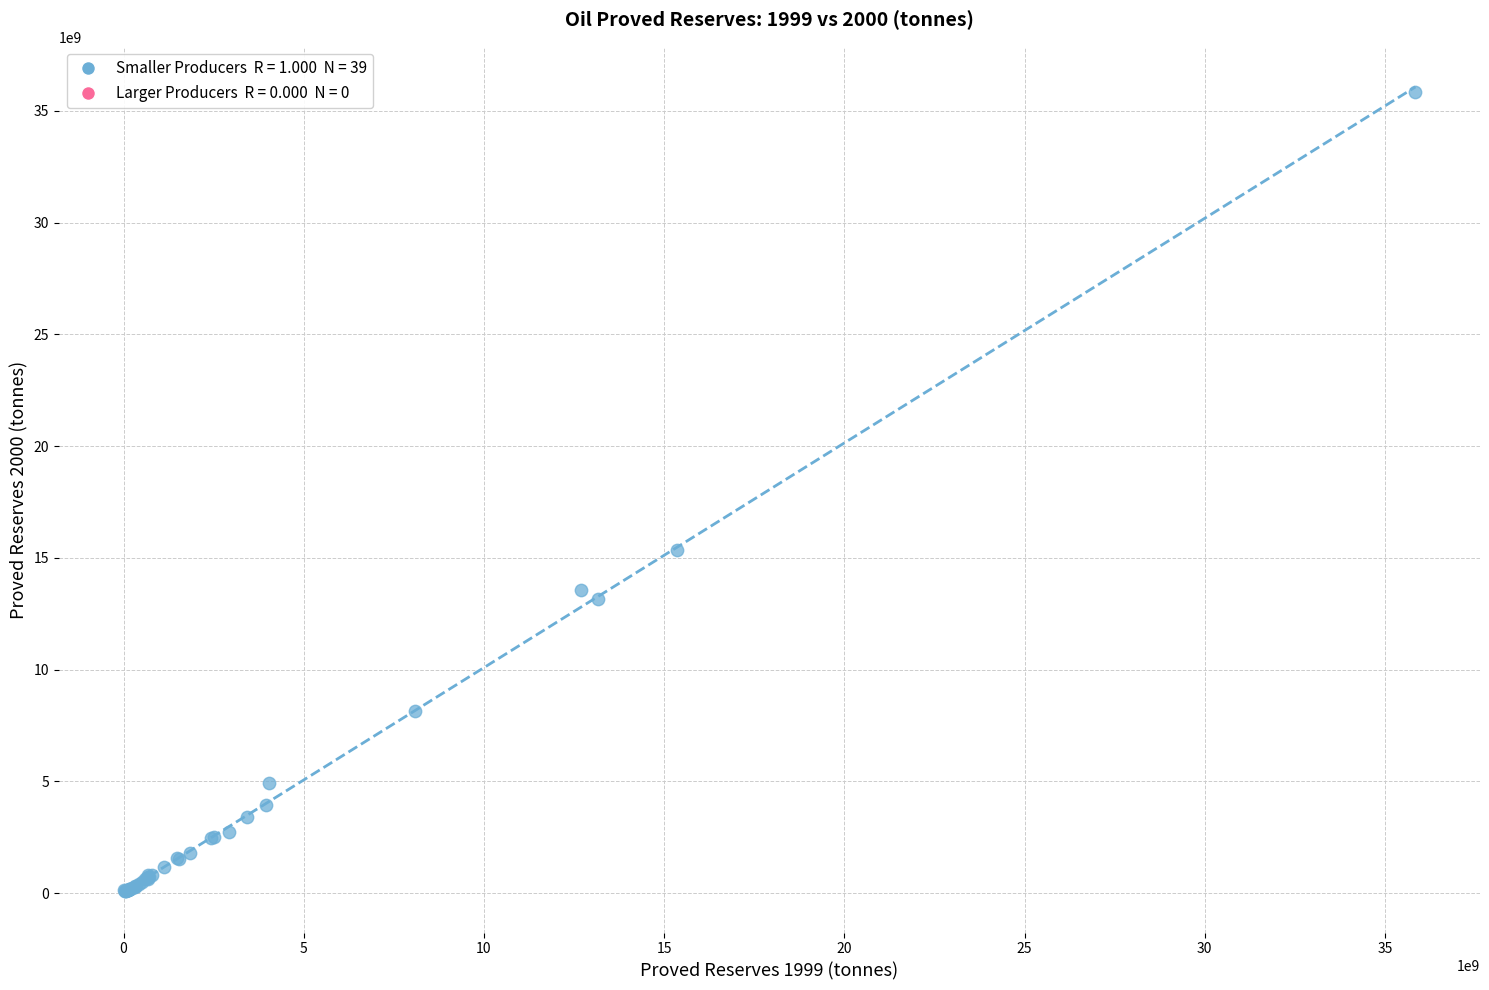

What Y value in the scatter plot is closest to 17955764200?

15345000000